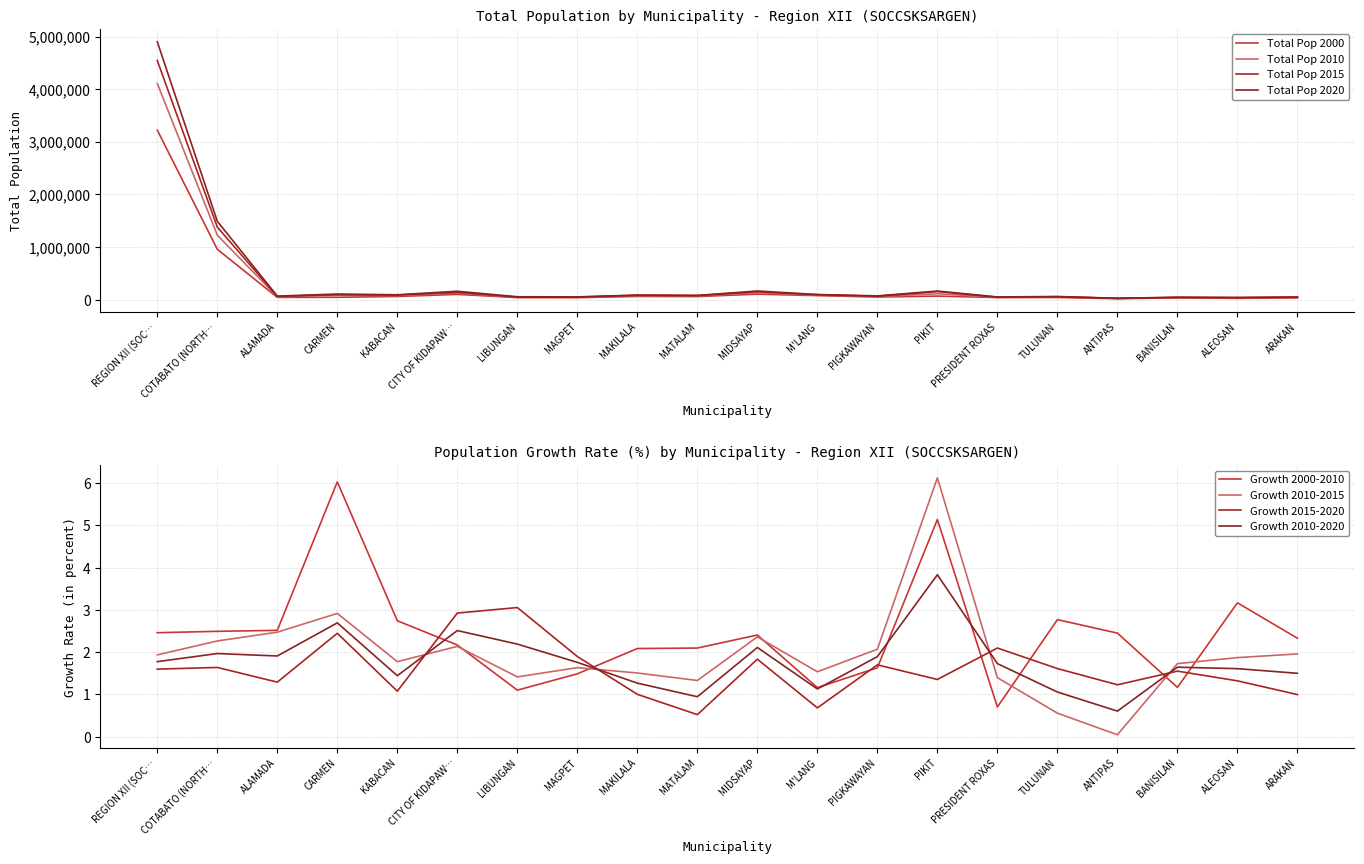

True or false: Total Pop 2000 has more than 1 interior local peaks.

True